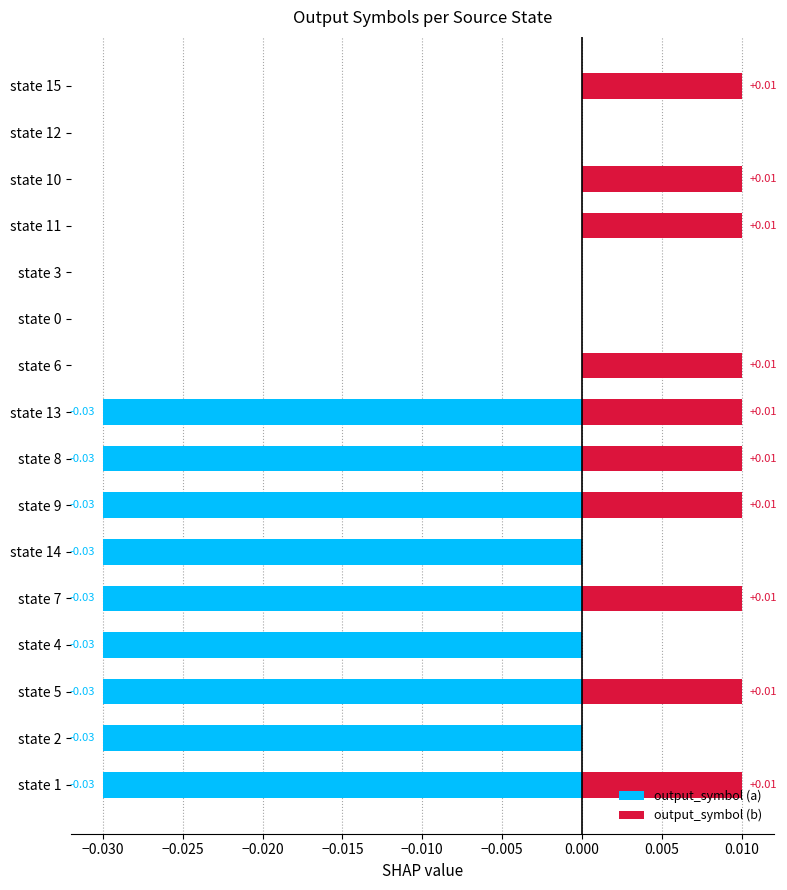

Is it true that output_symbol (a) equals 0.0 at state 0?

True